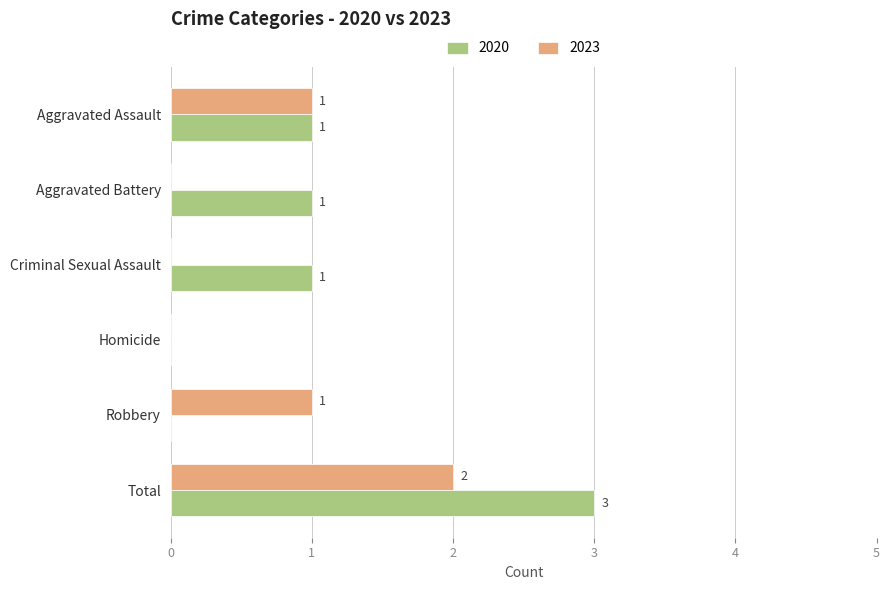

At which category is the sum across all series the highest?

Total